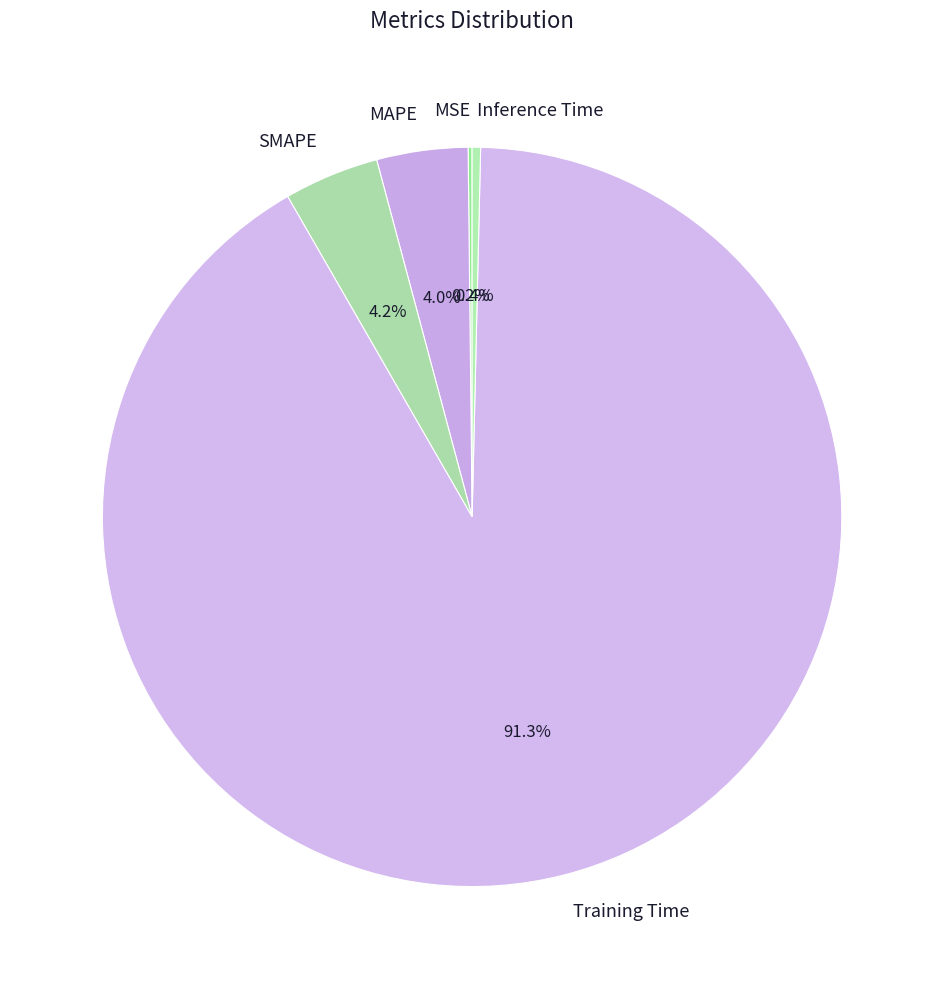

What is the largest slice in the pie chart?

Training Time